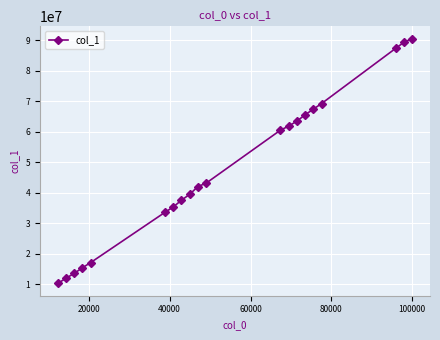

What is the value of the 6th point from the left?

33584306